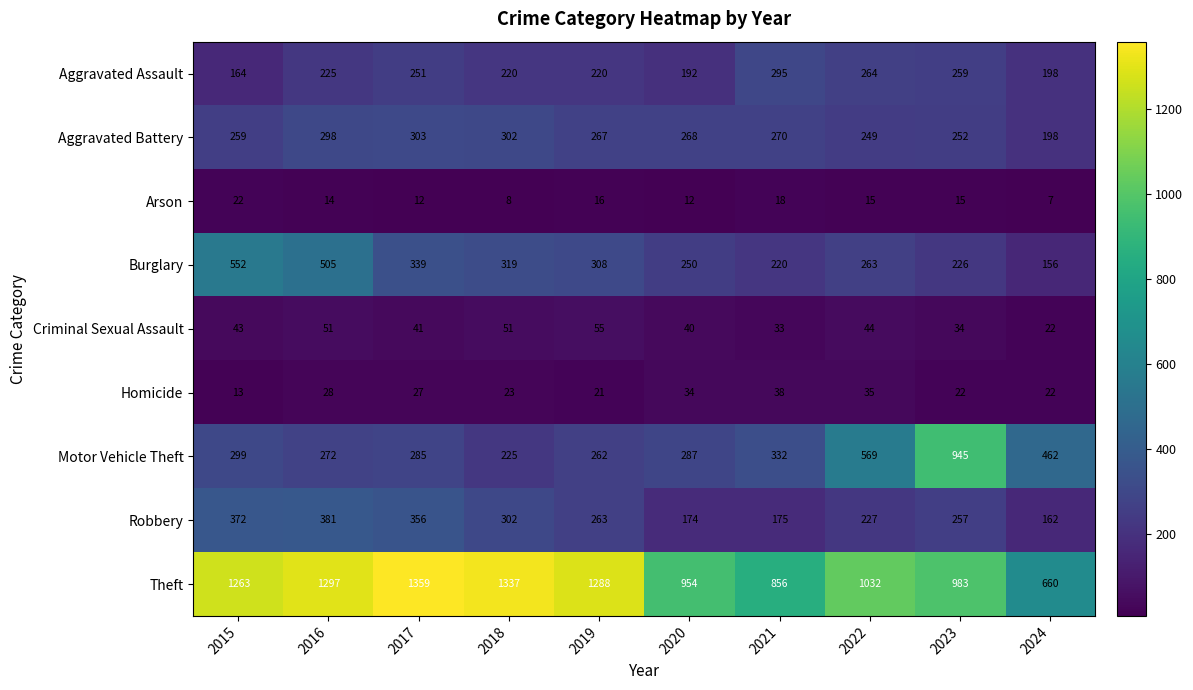

Rank the series by their maximum value, from lowest to highest.

Arson, Homicide, Criminal Sexual Assault, Aggravated Assault, Aggravated Battery, Robbery, Burglary, Motor Vehicle Theft, Theft